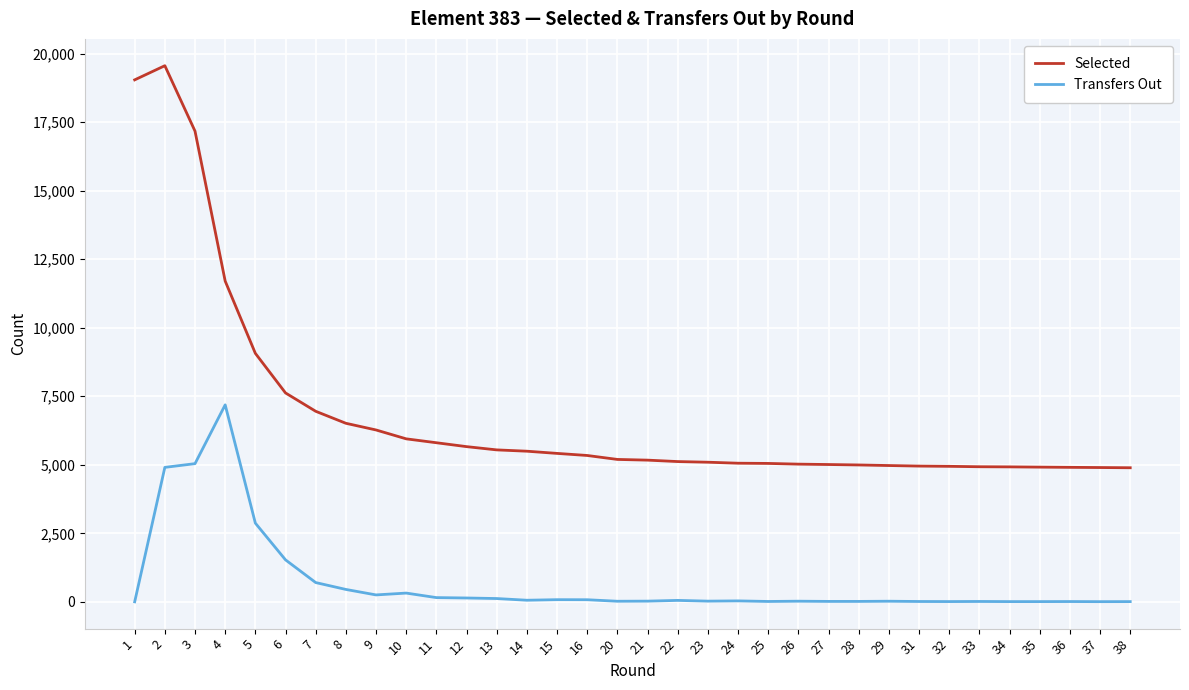

Which series changed the most between 5 and 24?

Selected